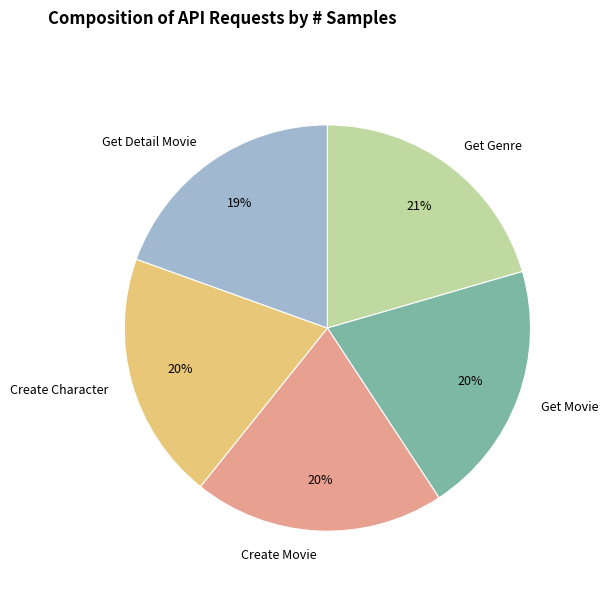

Approximately how many times larger is the value at Get Movie compared to Create Movie?

1.0